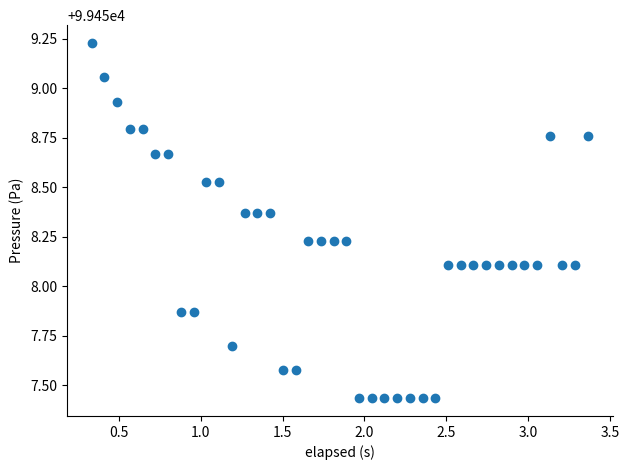

What is the range of X values (max minus min)?

3.0